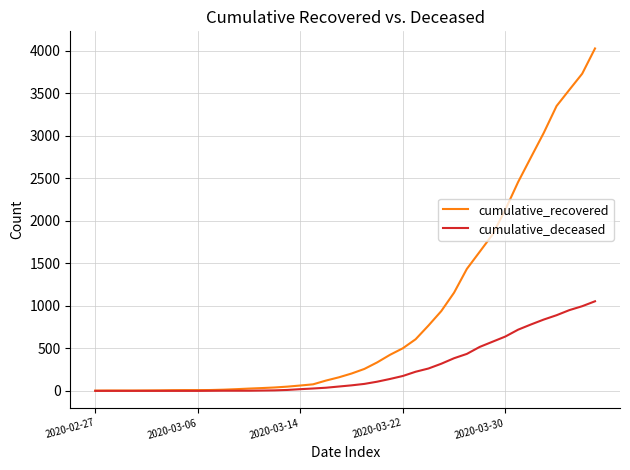

Which series has the widest spread of values?

cumulative_recovered